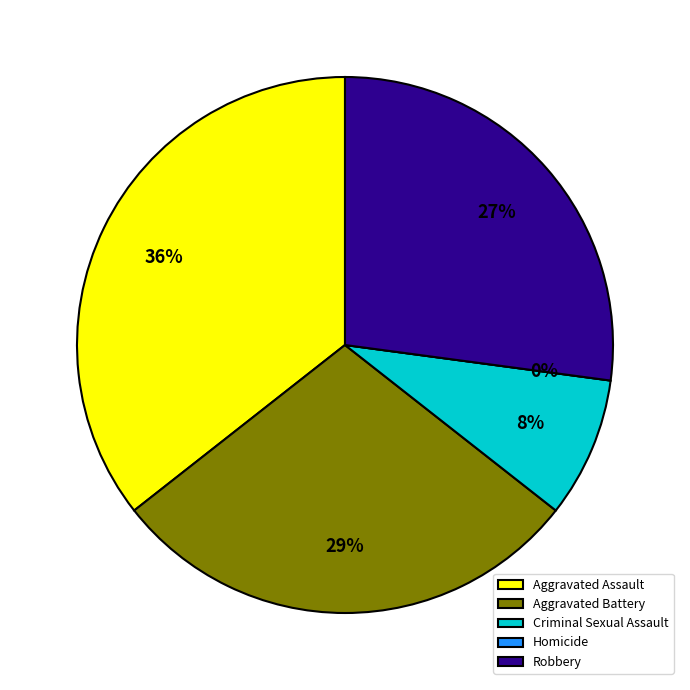

Is Robbery the majority of the pie?

No